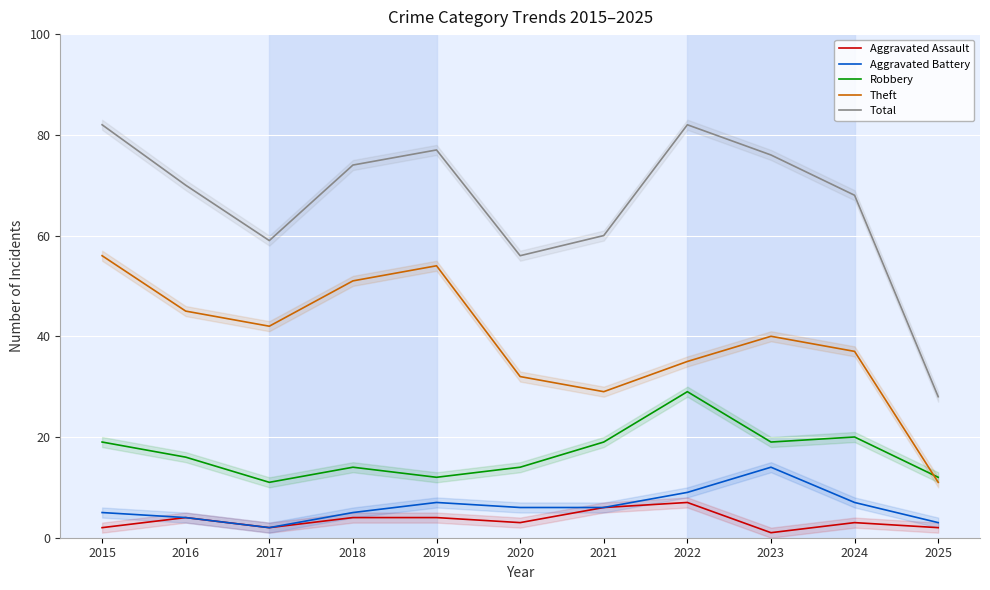

Reading left to right, list all the values displayed in this chart.

Aggravated Assault: 2015=2	2016=4	2017=2	2018=4	2019=4	2020=3	2021=6	2022=7	2023=1	2024=3	2025=2
Aggravated Battery: 2015=5	2016=4	2017=2	2018=5	2019=7	2020=6	2021=6	2022=9	2023=14	2024=7	2025=3
Robbery: 2015=19	2016=16	2017=11	2018=14	2019=12	2020=14	2021=19	2022=29	2023=19	2024=20	2025=12
Theft: 2015=56	2016=45	2017=42	2018=51	2019=54	2020=32	2021=29	2022=35	2023=40	2024=37	2025=11
Total: 2015=82	2016=70	2017=59	2018=74	2019=77	2020=56	2021=60	2022=82	2023=76	2024=68	2025=28